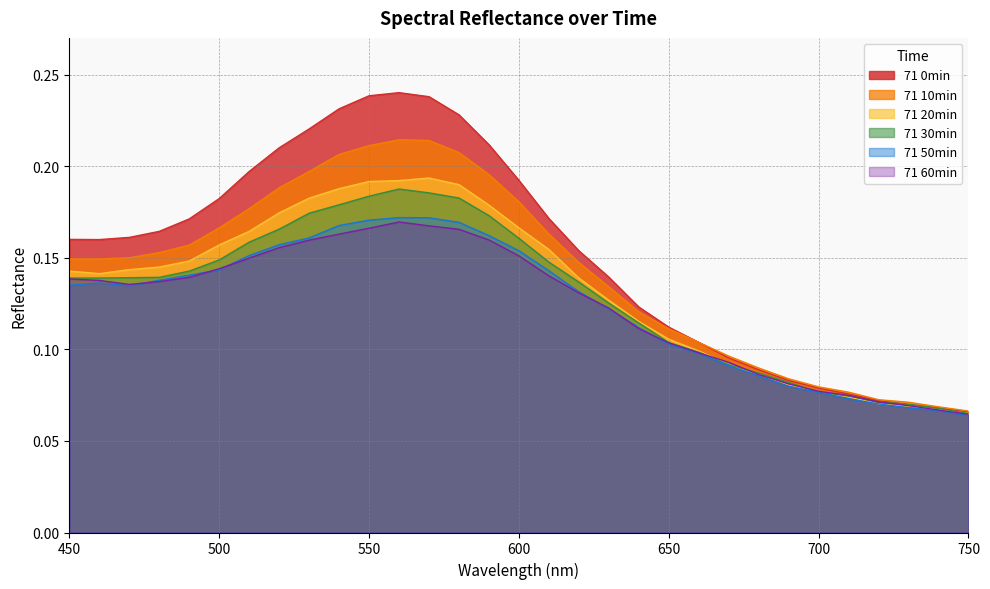

Reading left to right, list all the values displayed in this chart.

71 0min: 450=0.2	460=0.2	470=0.2	480=0.2	490=0.2	500=0.2	510=0.2	520=0.2	530=0.2	540=0.2	550=0.2	560=0.2	570=0.2	580=0.2	590=0.2	600=0.2	610=0.2	620=0.2	630=0.1	640=0.1	650=0.1	660=0.1	670=0.1	680=0.1	690=0.1	700=0.1	710=0.1	720=0.1	730=0.1	740=0.1	750=0.1
71 10min: 450=0.1	460=0.1	470=0.1	480=0.2	490=0.2	500=0.2	510=0.2	520=0.2	530=0.2	540=0.2	550=0.2	560=0.2	570=0.2	580=0.2	590=0.2	600=0.2	610=0.2	620=0.1	630=0.1	640=0.1	650=0.1	660=0.1	670=0.1	680=0.1	690=0.1	700=0.1	710=0.1	720=0.1	730=0.1	740=0.1	750=0.1
71 20min: 450=0.1	460=0.1	470=0.1	480=0.1	490=0.1	500=0.2	510=0.2	520=0.2	530=0.2	540=0.2	550=0.2	560=0.2	570=0.2	580=0.2	590=0.2	600=0.2	610=0.2	620=0.1	630=0.1	640=0.1	650=0.1	660=0.1	670=0.1	680=0.1	690=0.1	700=0.1	710=0.1	720=0.1	730=0.1	740=0.1	750=0.1
71 30min: 450=0.1	460=0.1	470=0.1	480=0.1	490=0.1	500=0.1	510=0.2	520=0.2	530=0.2	540=0.2	550=0.2	560=0.2	570=0.2	580=0.2	590=0.2	600=0.2	610=0.1	620=0.1	630=0.1	640=0.1	650=0.1	660=0.1	670=0.1	680=0.1	690=0.1	700=0.1	710=0.1	720=0.1	730=0.1	740=0.1	750=0.1
71 50min: 450=0.1	460=0.1	470=0.1	480=0.1	490=0.1	500=0.1	510=0.2	520=0.2	530=0.2	540=0.2	550=0.2	560=0.2	570=0.2	580=0.2	590=0.2	600=0.2	610=0.1	620=0.1	630=0.1	640=0.1	650=0.1	660=0.1	670=0.1	680=0.1	690=0.1	700=0.1	710=0.1	720=0.1	730=0.1	740=0.1	750=0.1
71 60min: 450=0.1	460=0.1	470=0.1	480=0.1	490=0.1	500=0.1	510=0.1	520=0.2	530=0.2	540=0.2	550=0.2	560=0.2	570=0.2	580=0.2	590=0.2	600=0.2	610=0.1	620=0.1	630=0.1	640=0.1	650=0.1	660=0.1	670=0.1	680=0.1	690=0.1	700=0.1	710=0.1	720=0.1	730=0.1	740=0.1	750=0.1